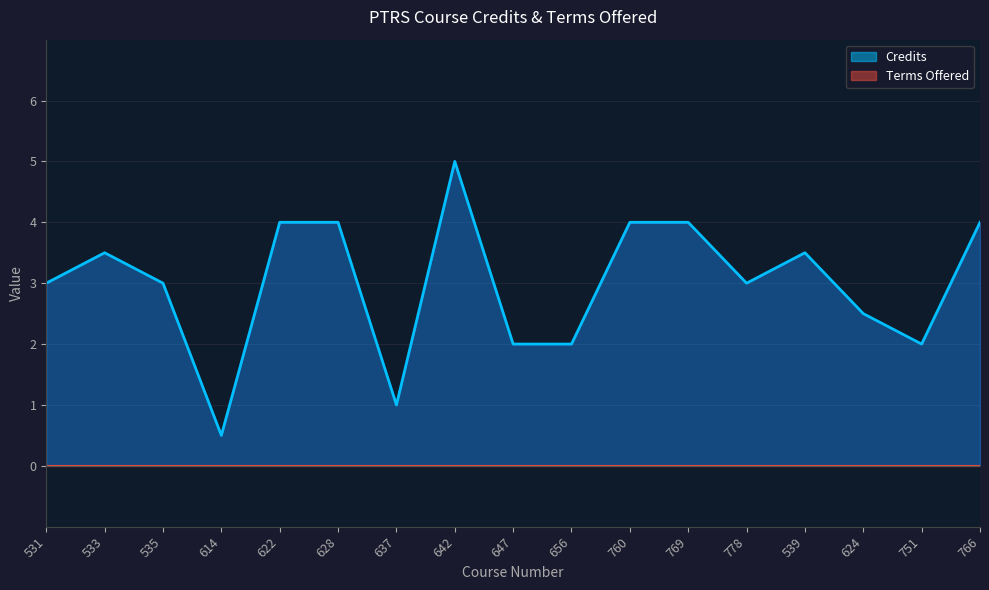

Count the values in the range 2 to 4.

14